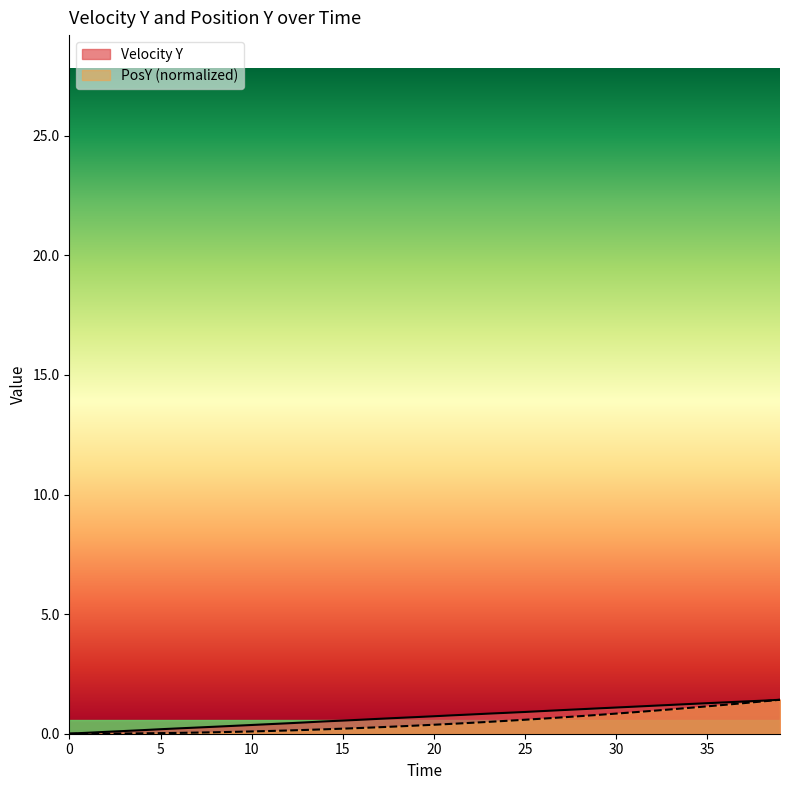

True or false: Velocity Y and PosY cross at least once.

False